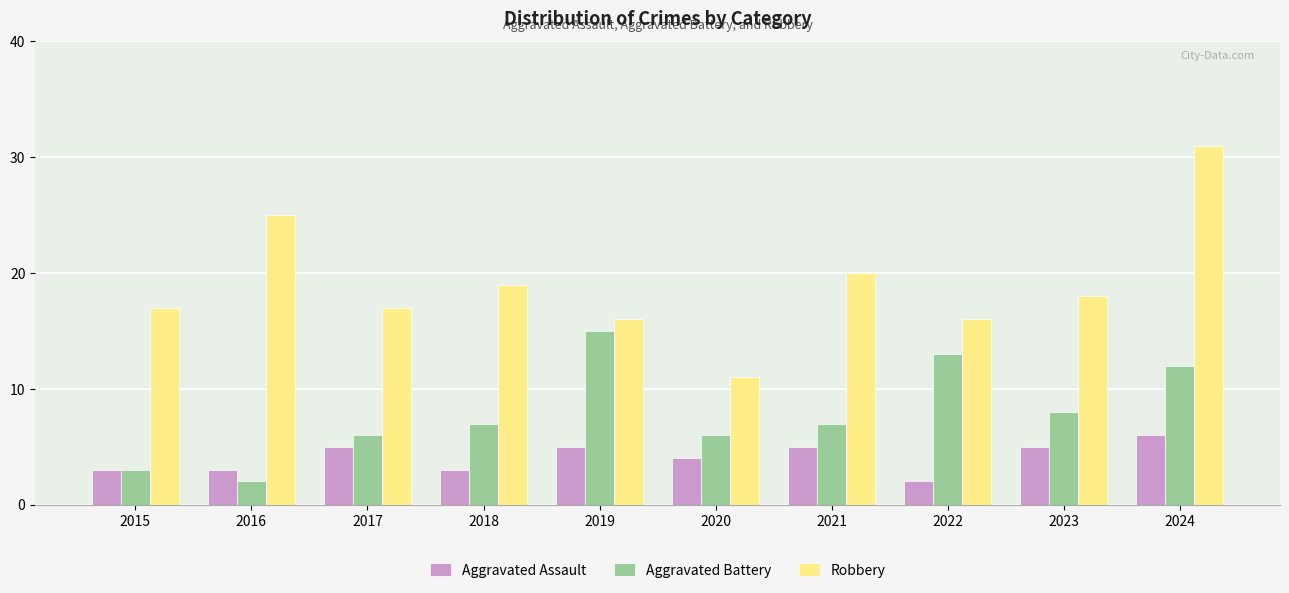

Read the Aggravated Assault value at 2017.

5